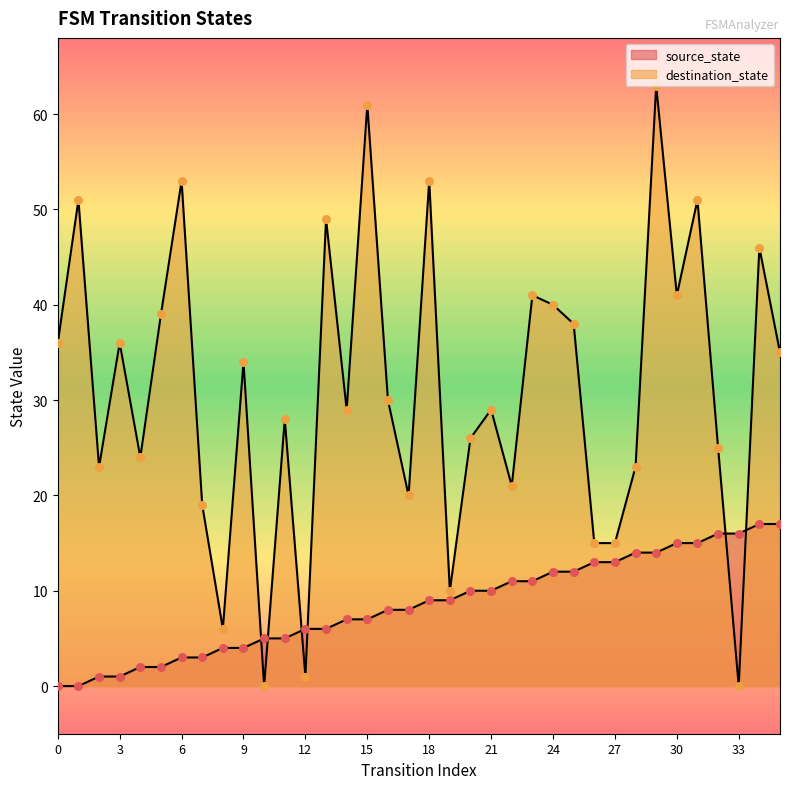

Which series contains the lowest Y value?

source_state